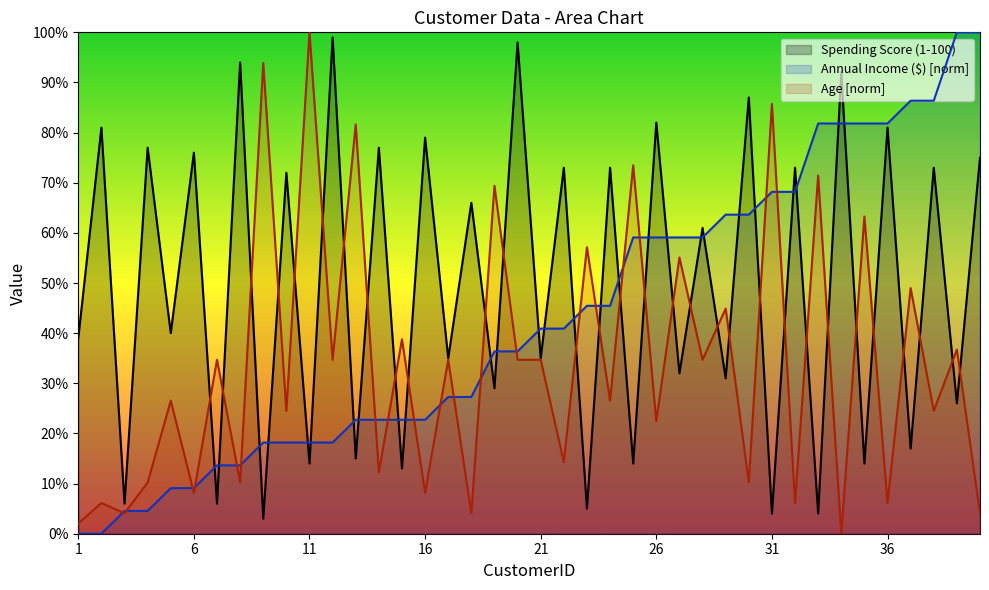

What is the maximum value shown in the chart?

100.0